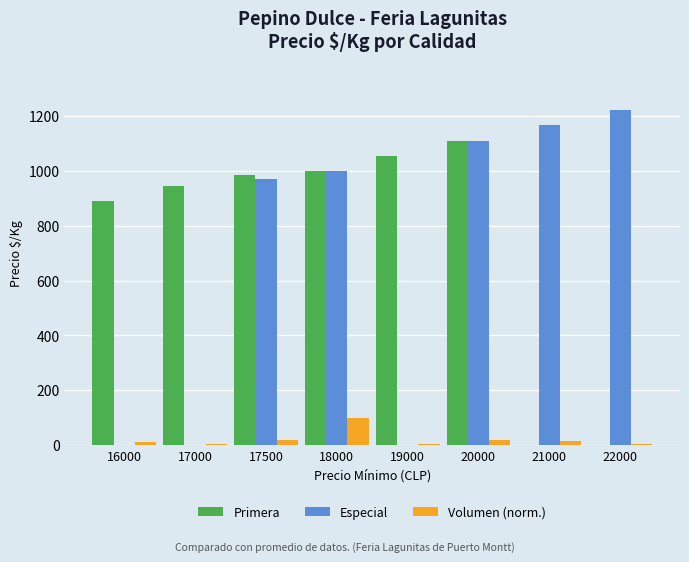

The value of Volumen (norm.) at 19000 is 5.5. True or false?

True